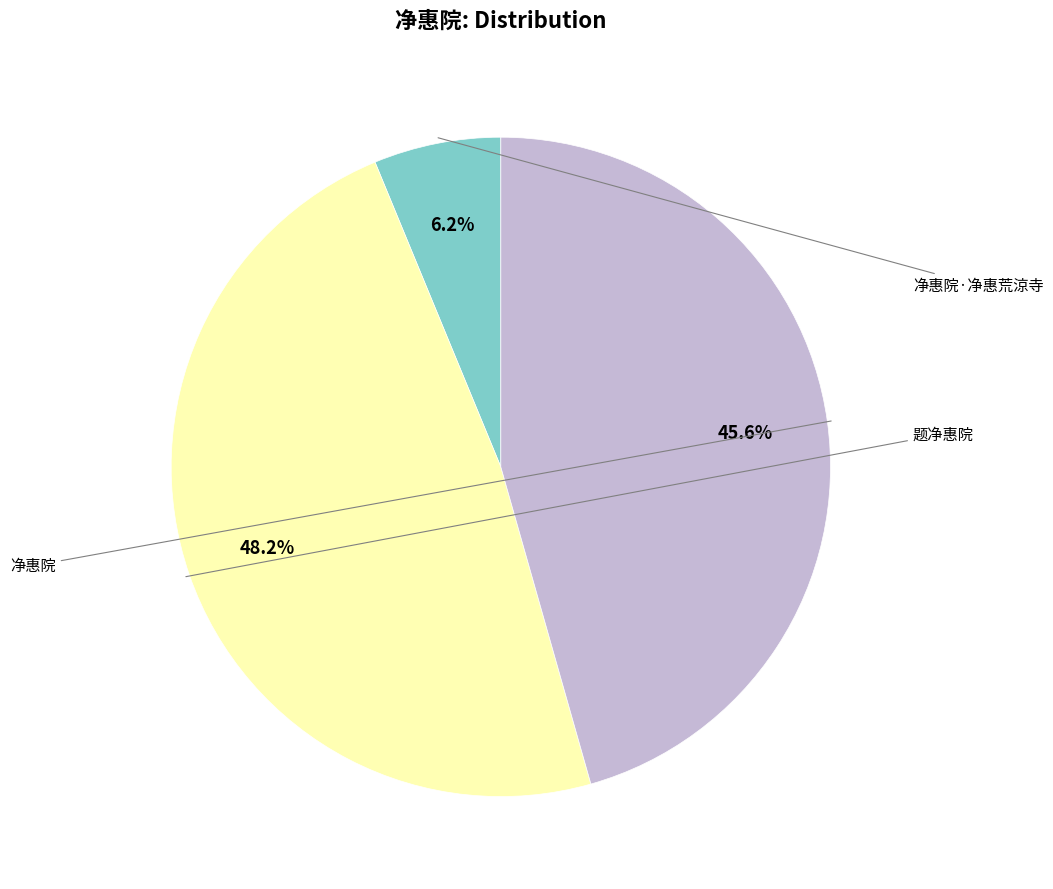

Is the sum of 题净惠院 and 净惠院·净惠荒涼寺 greater than half?

Yes